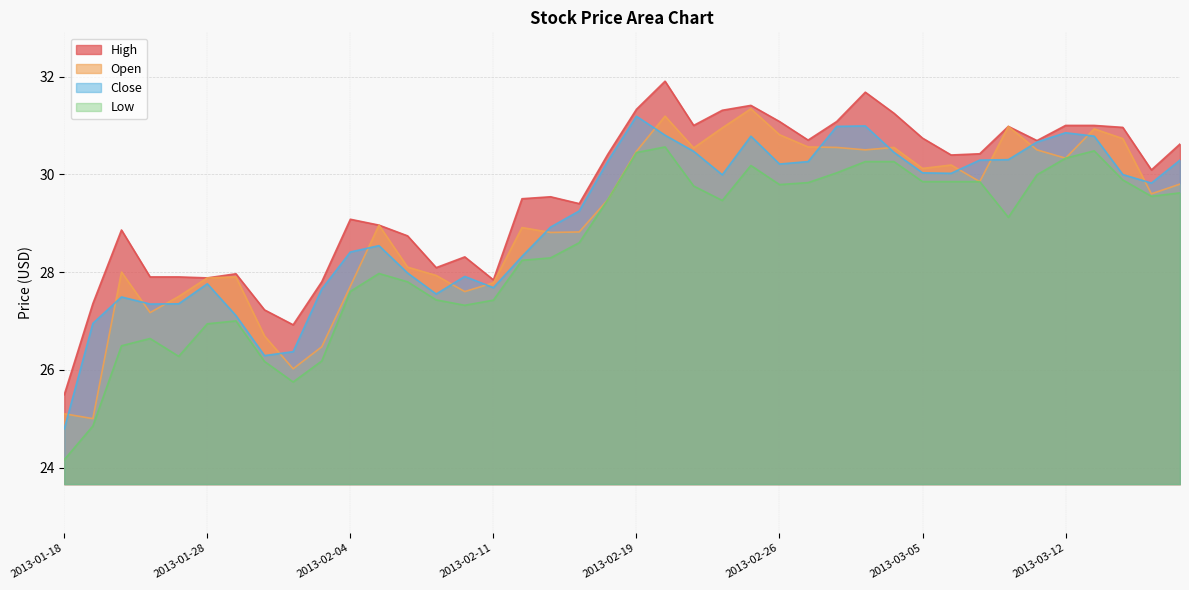

Reading left to right, what are all the values shown in this chart?

High: 25.5	27.4	28.9	27.9	27.9	27.9	28.0	27.2	26.9	27.8	29.1	29.0	28.7	28.1	28.3	27.8	29.5	29.5	29.4	30.4	31.3	31.9	31.0	31.3	31.4	31.1	30.7	31.1	31.7	31.2	30.7	30.4	30.4	31.0	30.7	31.0	31.0	31.0	30.1	30.6
Open: 25.1	25.0	28.0	27.2	27.5	27.9	27.9	26.7	26.0	26.5	27.7	29.0	28.1	27.9	27.6	27.8	28.9	28.8	28.8	29.5	30.5	31.2	30.5	30.9	31.3	30.8	30.6	30.6	30.5	30.6	30.1	30.2	29.9	31.0	30.5	30.3	30.9	30.7	29.6	29.8
Close: 24.8	26.9	27.5	27.3	27.4	27.8	27.1	26.3	26.4	27.6	28.4	28.5	28.0	27.6	27.9	27.7	28.3	28.9	29.2	30.3	31.2	30.8	30.5	30.0	30.8	30.2	30.3	31.0	31.0	30.4	30.0	30.0	30.3	30.3	30.7	30.9	30.8	30.0	29.8	30.3
Low: 24.2	24.9	26.5	26.6	26.3	26.9	27.0	26.2	25.8	26.2	27.6	28.0	27.8	27.4	27.3	27.4	28.2	28.3	28.6	29.5	30.4	30.6	29.8	29.5	30.2	29.8	29.8	30.0	30.3	30.3	29.9	29.9	29.9	29.1	30.0	30.3	30.5	29.9	29.6	29.6